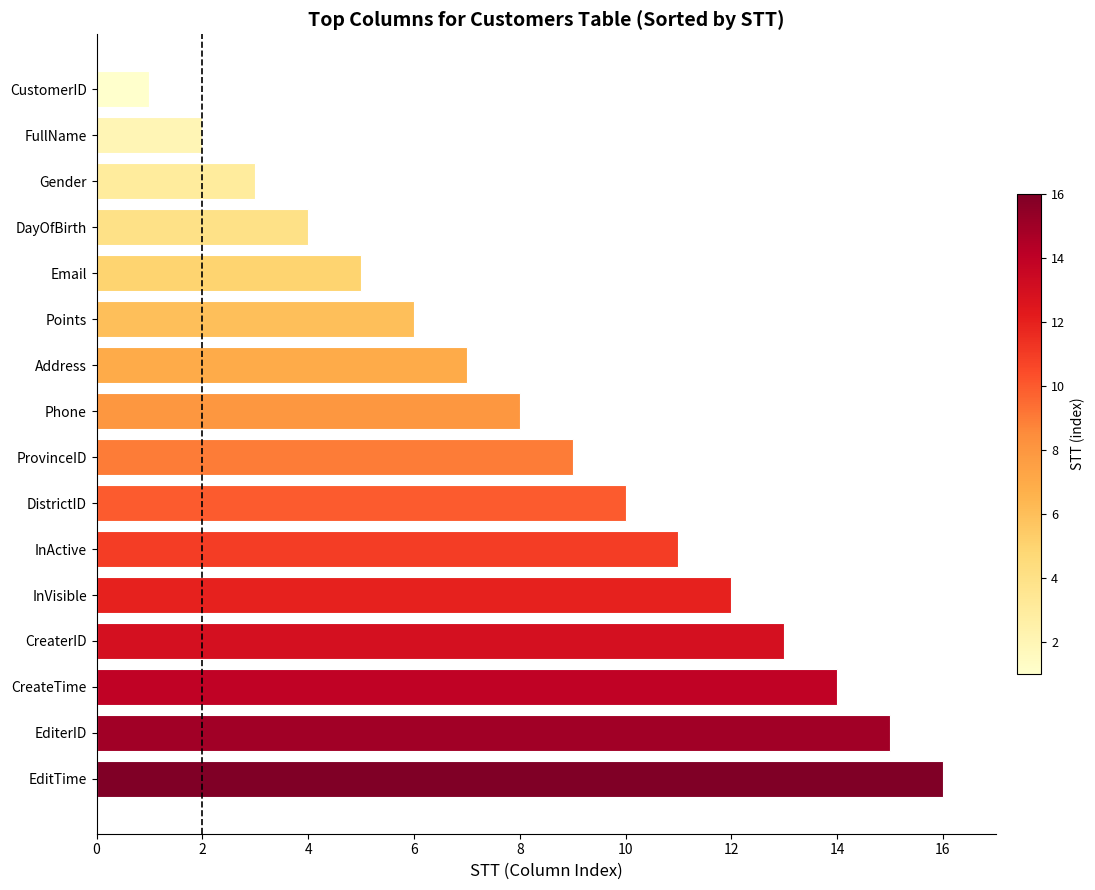

List the labels in order of value, largest first.

EditTime, EditerID, CreateTime, CreaterID, InVisible, InActive, DistrictID, ProvinceID, Phone, Address, Points, Email, DayOfBirth, Gender, FullName, CustomerID